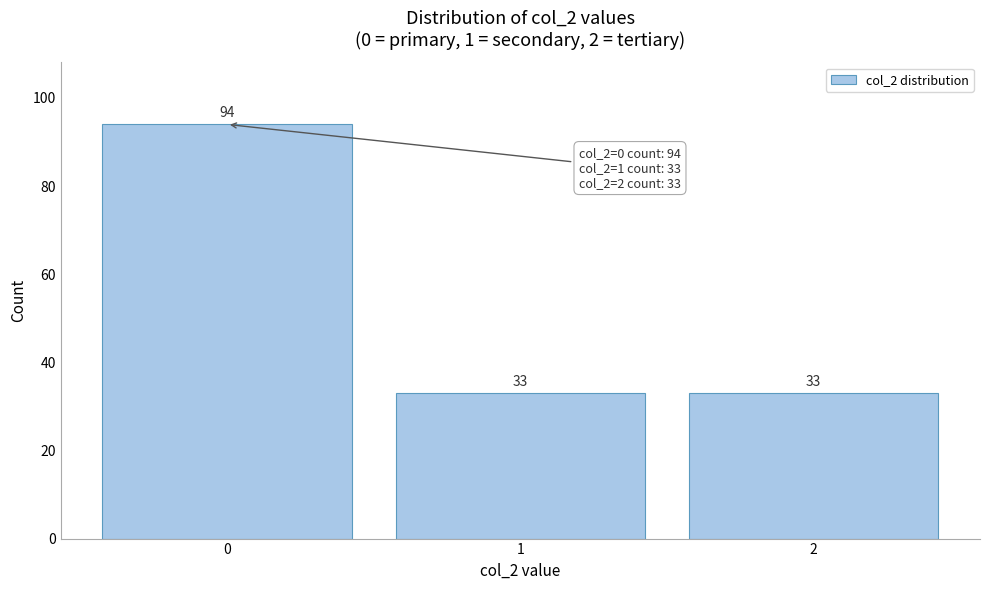

Reading left to right, what are all the values shown in this chart?

94	33	33